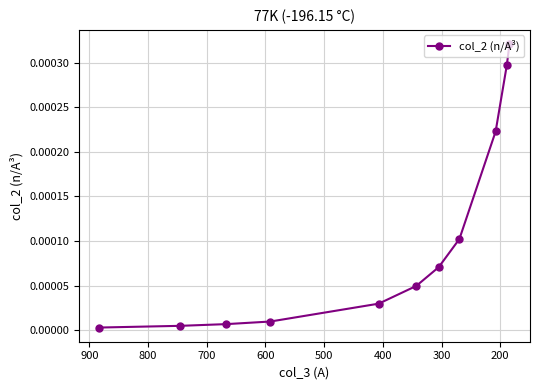

Does the chart have visible grid lines?

Yes